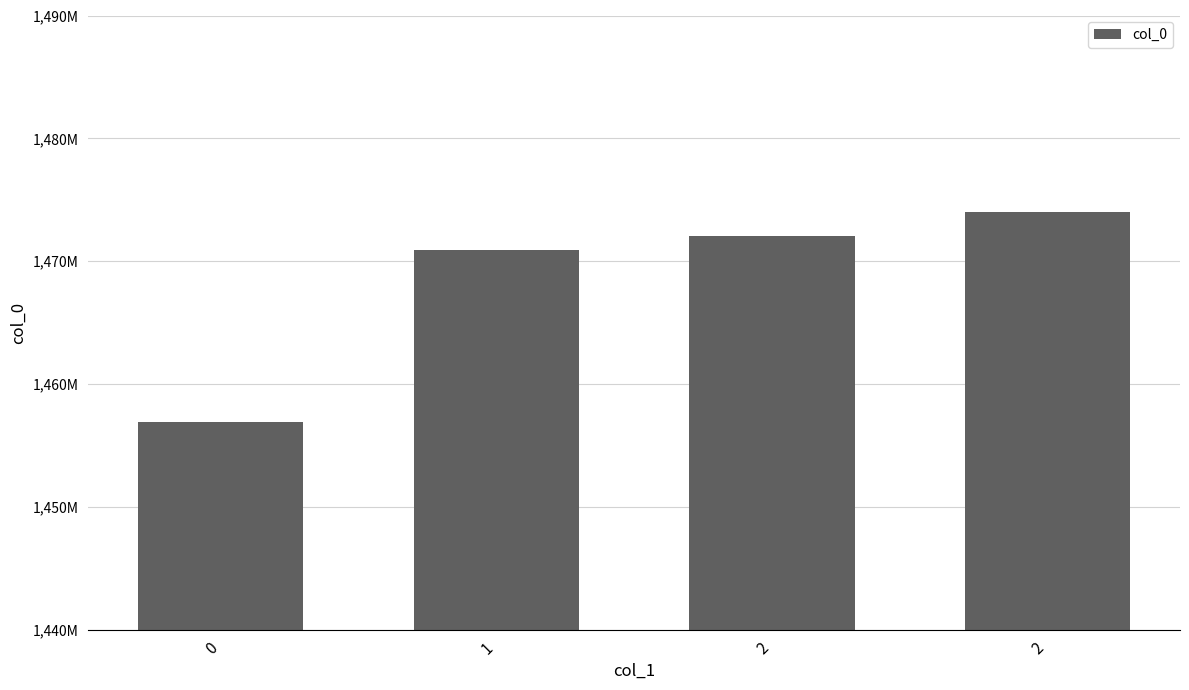

Are the bars horizontal?

No